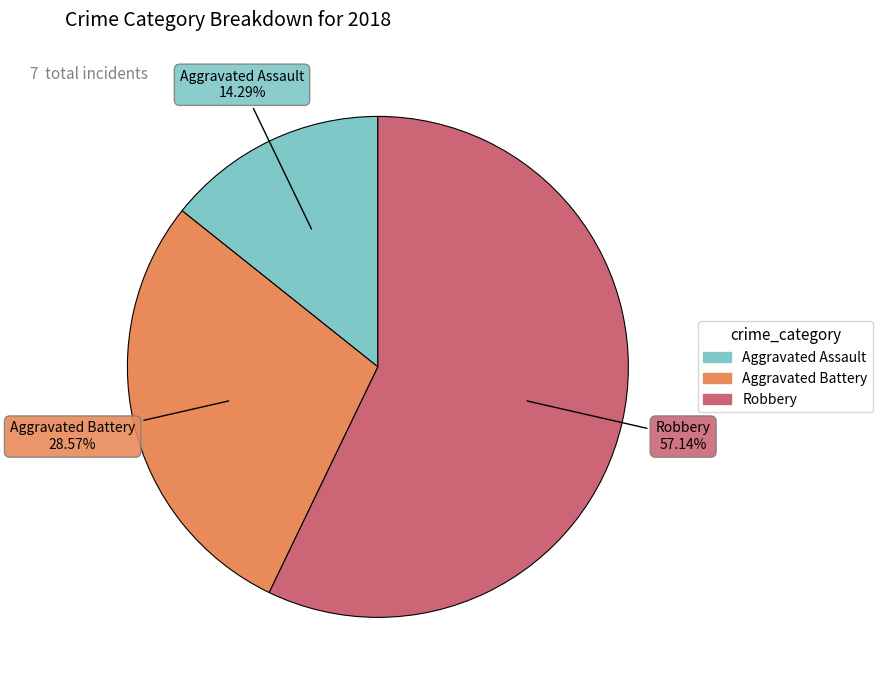

Which category has the biggest portion of the pie?

Robbery